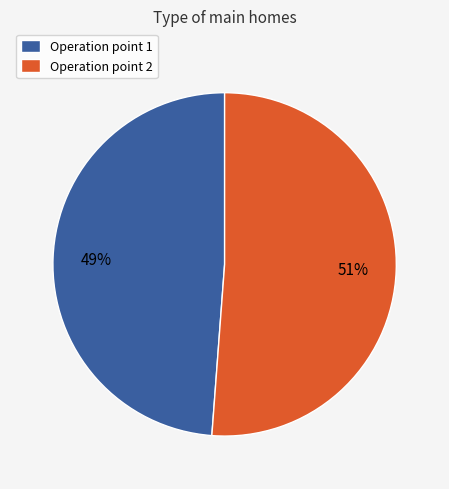

Do Operation point 2 and Operation point 1 together represent more than half of the pie?

Yes